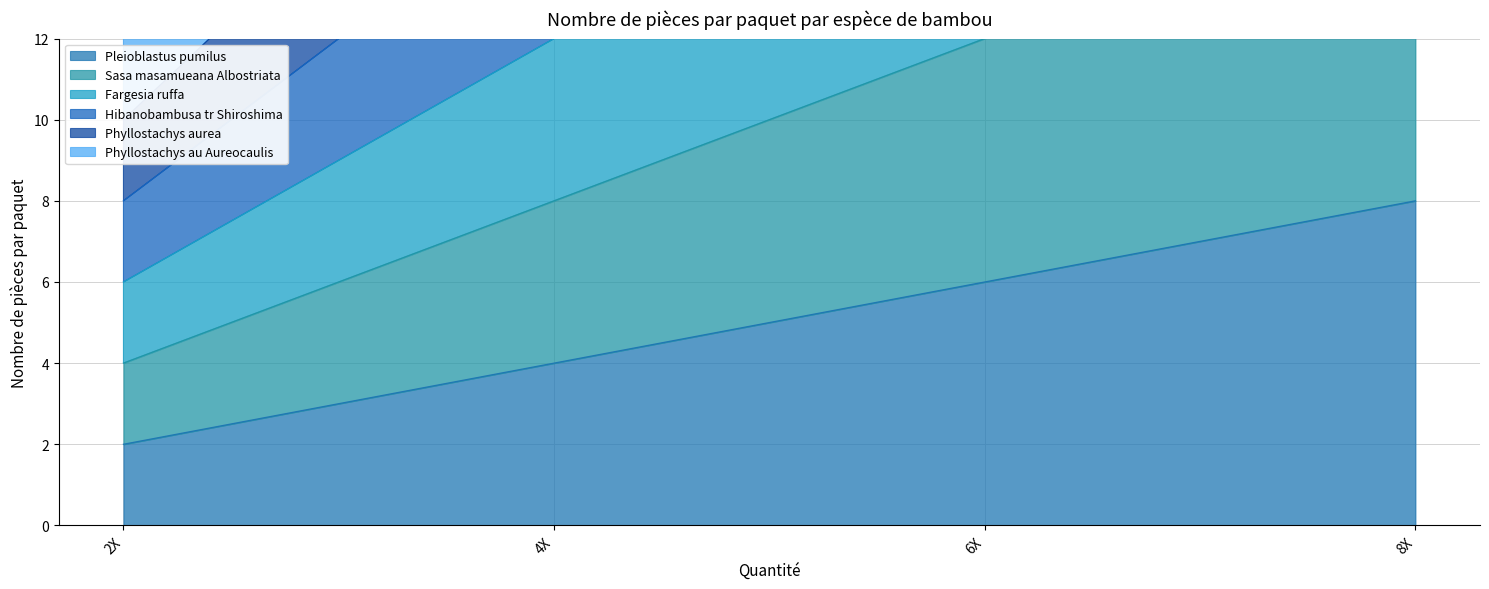

Rank the categories by Pleioblastus pumilus value from lowest to highest.

2X, 4X, 6X, 8X